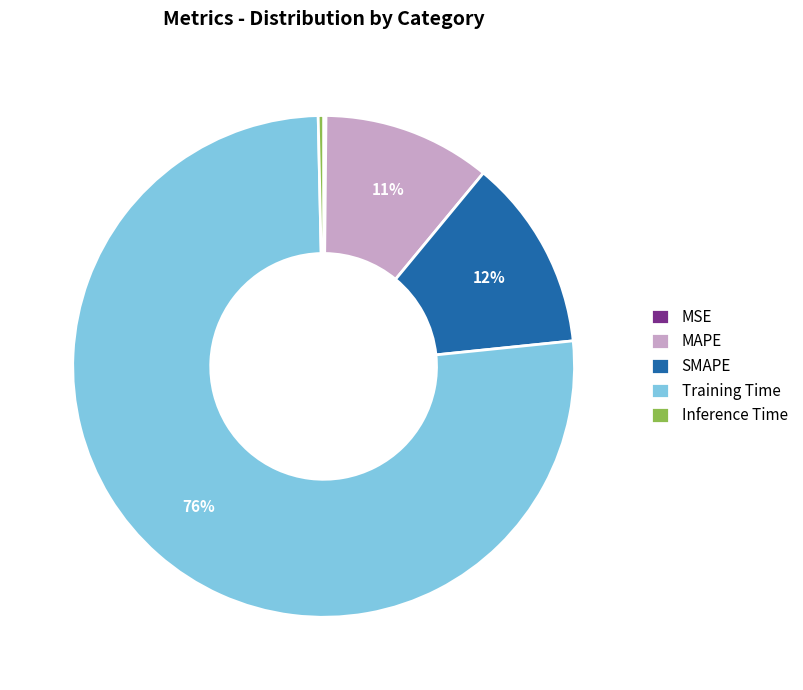

Combined, do MAPE and SMAPE account for over 50%?

No